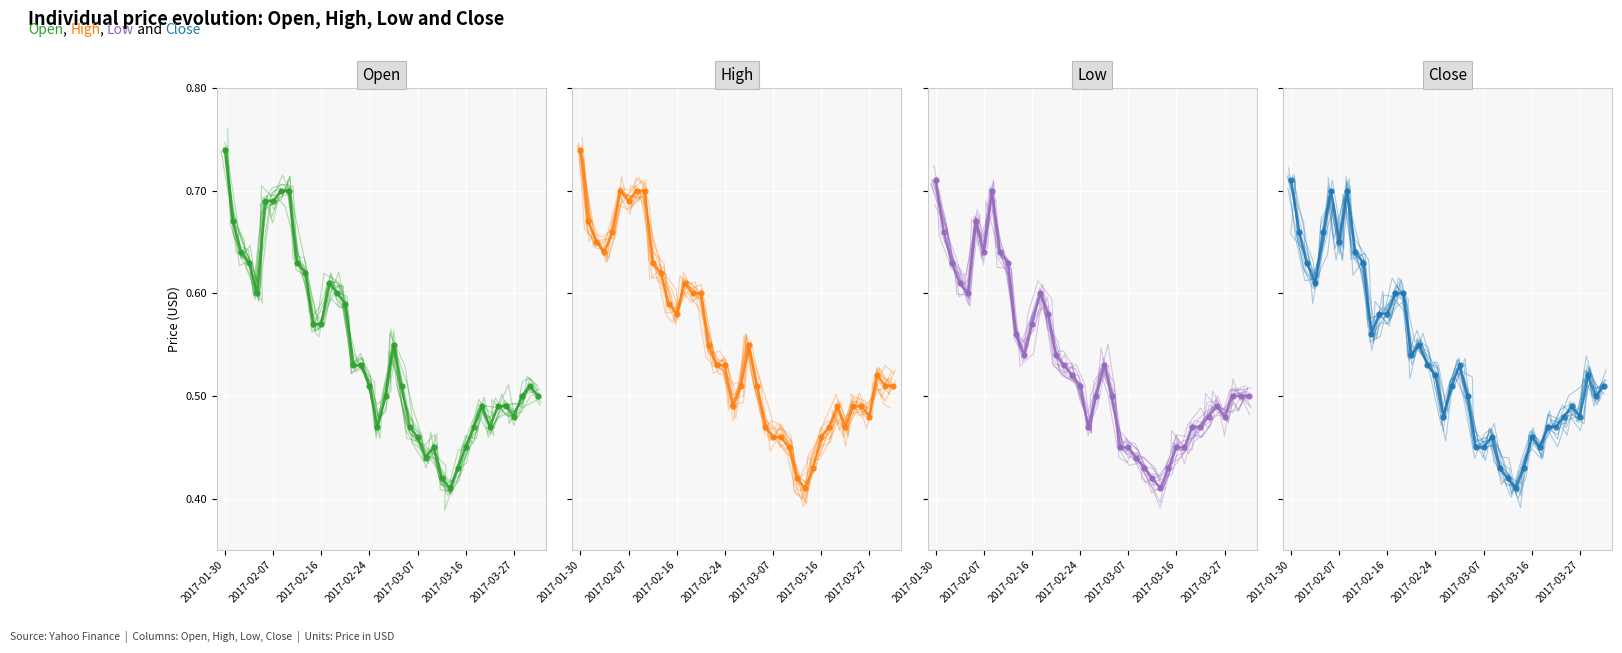

Which series has the largest range (max minus min)?

Open